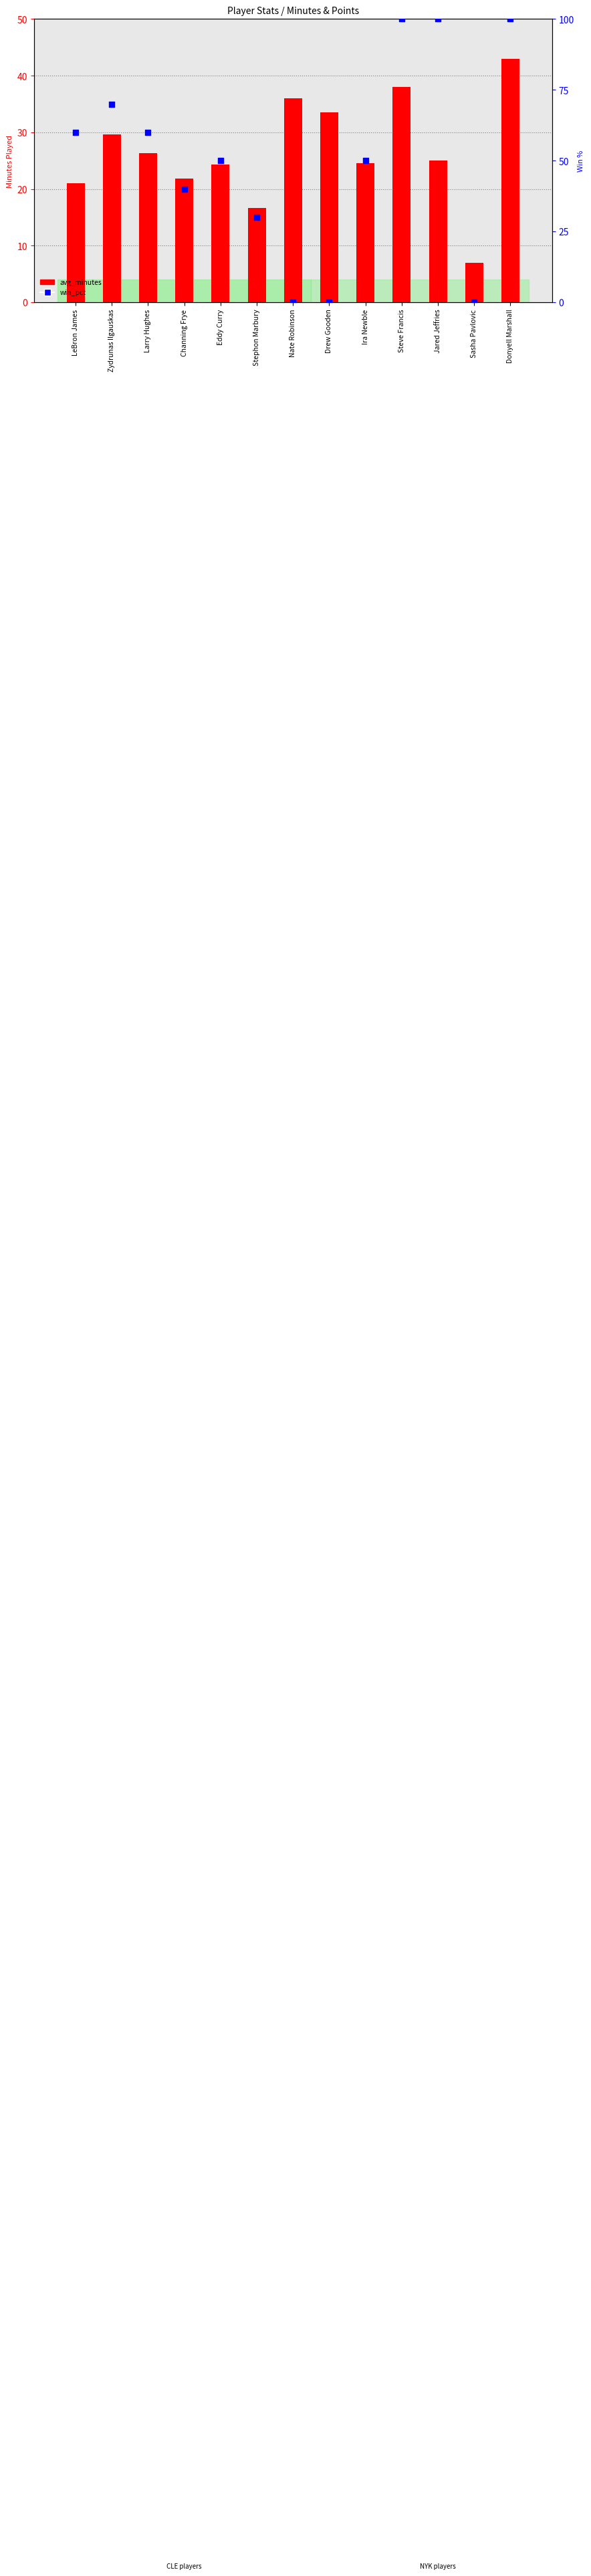

Which series contains the lowest Y value?

win_pct